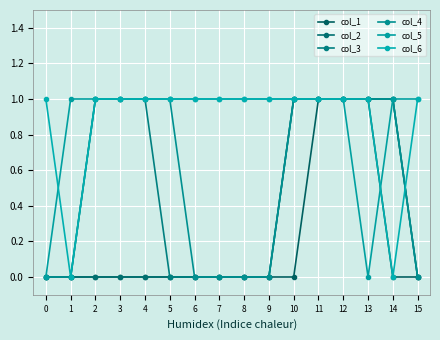

What is the difference between the maximum and minimum values in the col_1 series?

1